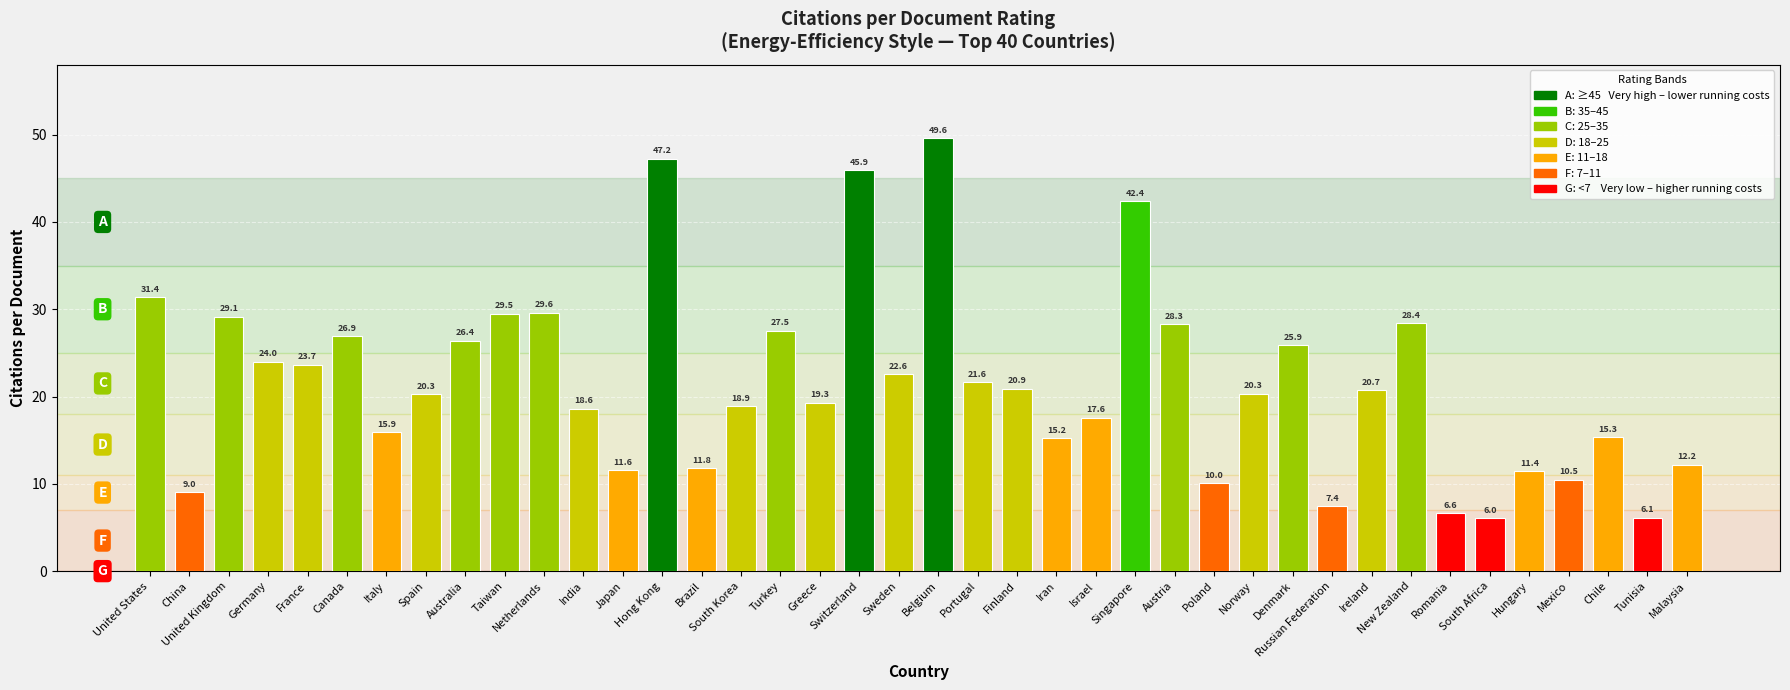

Are the bars grouped side by side (vs. stacked)?

No